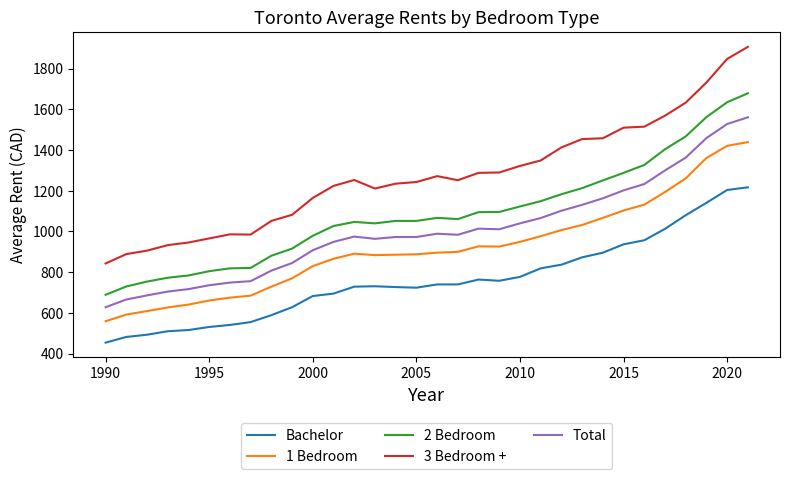

True or false: 2 Bedroom and 1 Bedroom cross at least once.

False